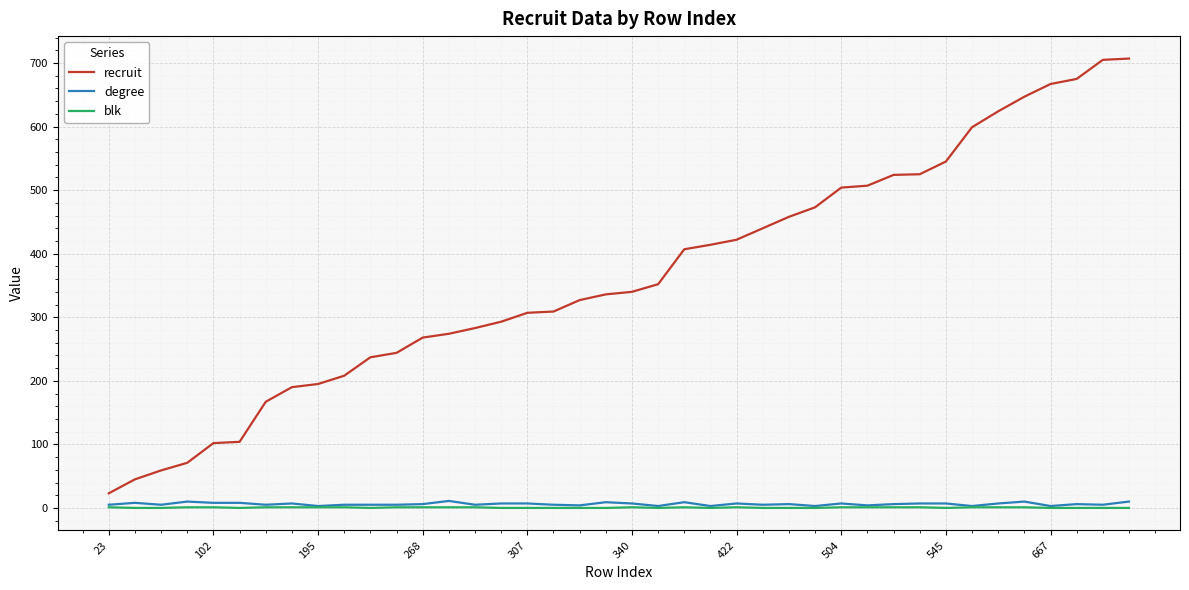

How many series are shown in this chart?

3